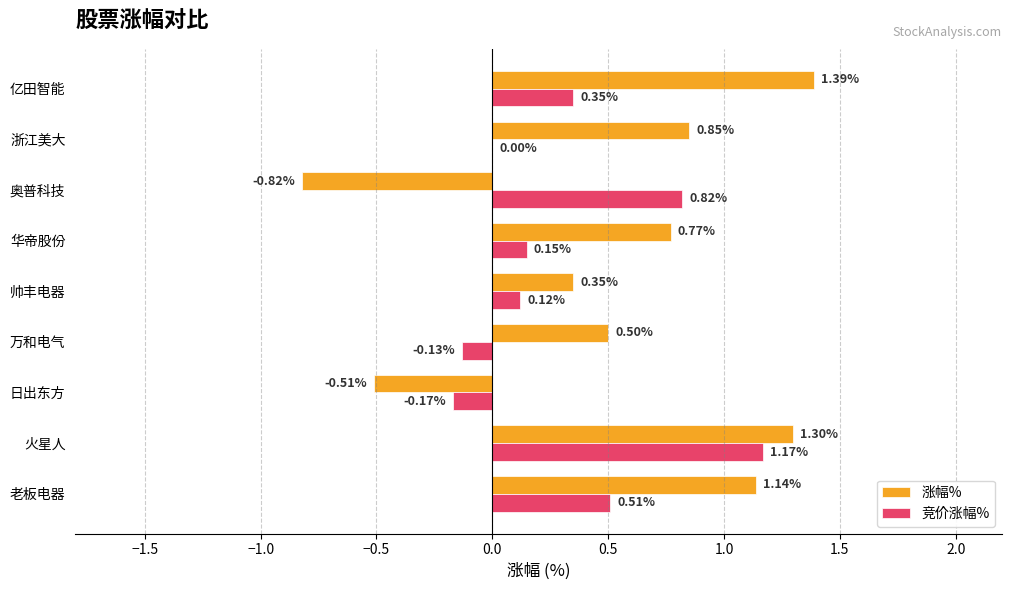

What is the total value across all series at 华帝股份?

0.9